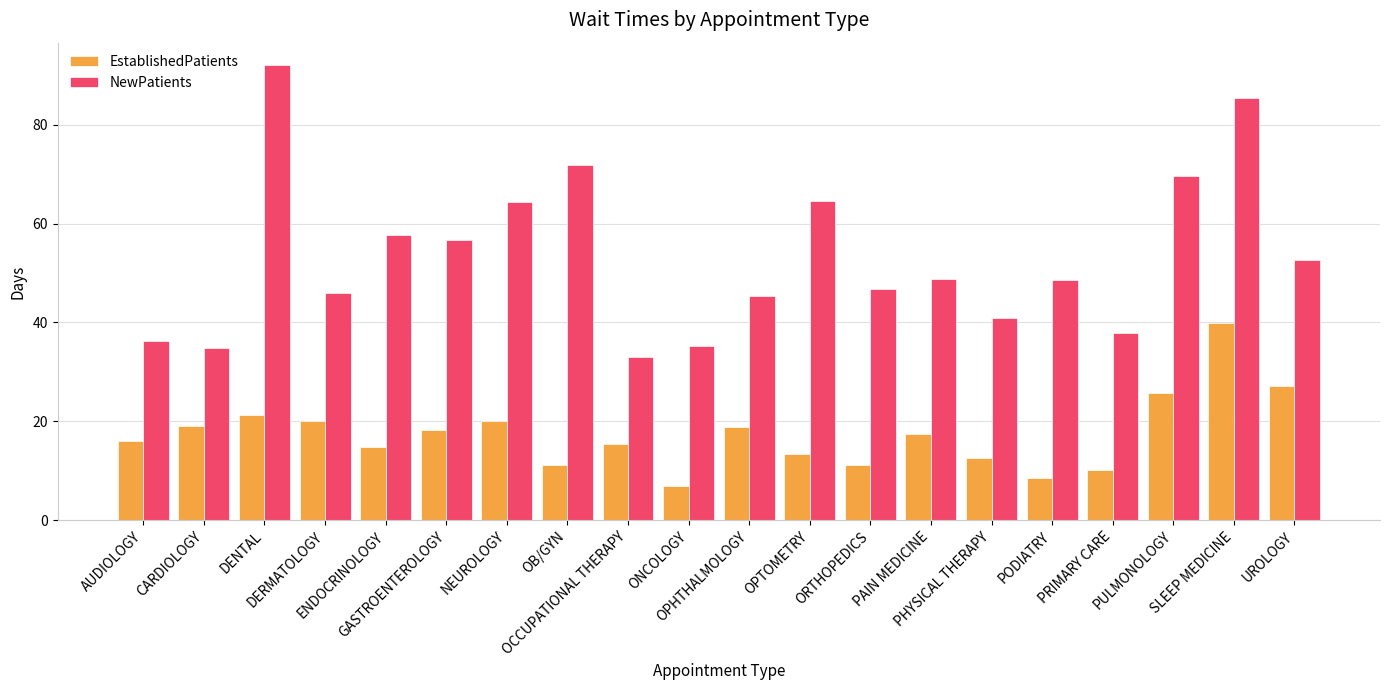

How many series are shown in this chart?

2